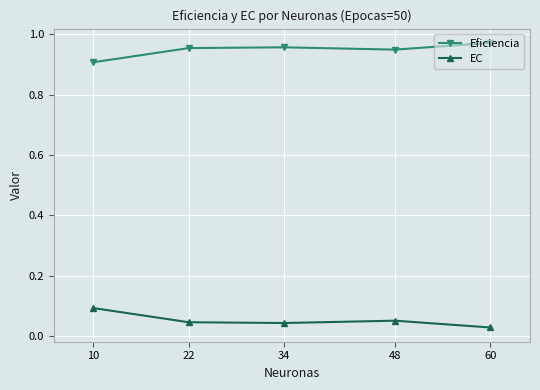

In Eficiencia, how many points are higher than both neighbors (excluding endpoints)?

1